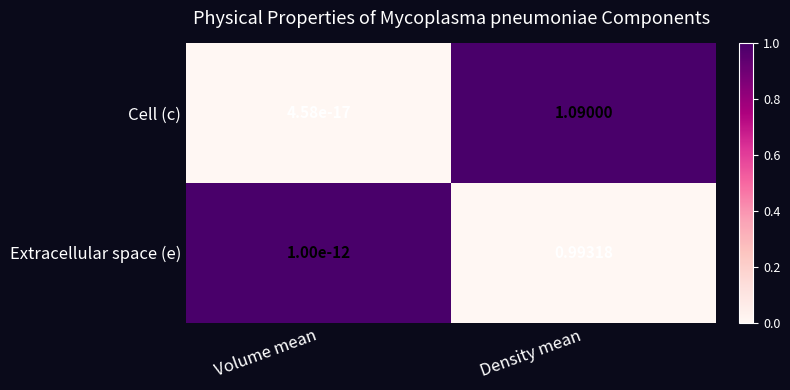

Which series has the largest range (max minus min)?

Cell (c)